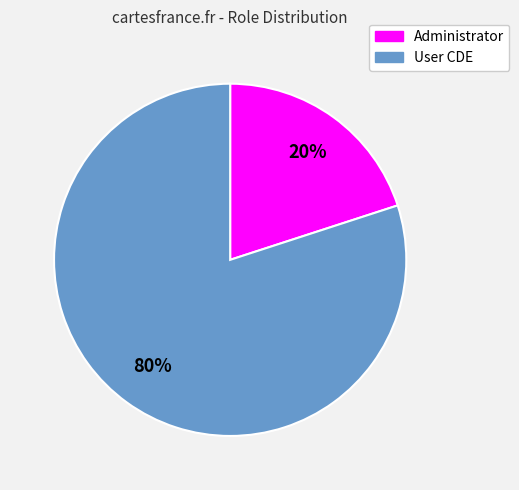

Which has a higher value, User CDE or Administrator?

User CDE